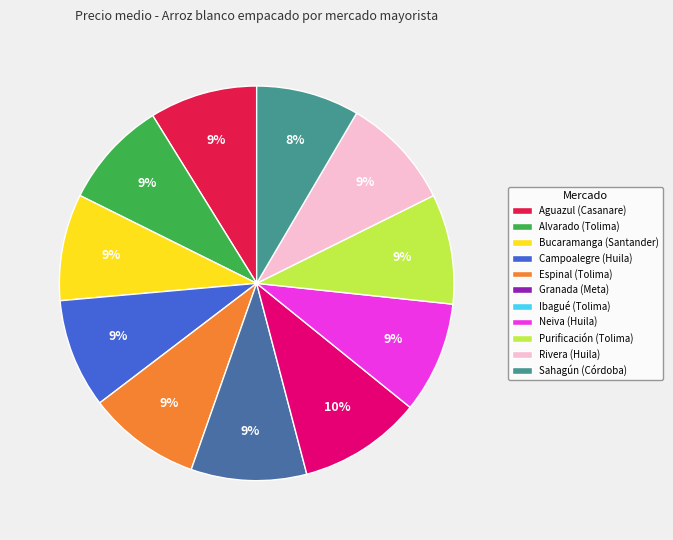

To the nearest percent, what is the difference between the largest and smallest slice percentages?

2%